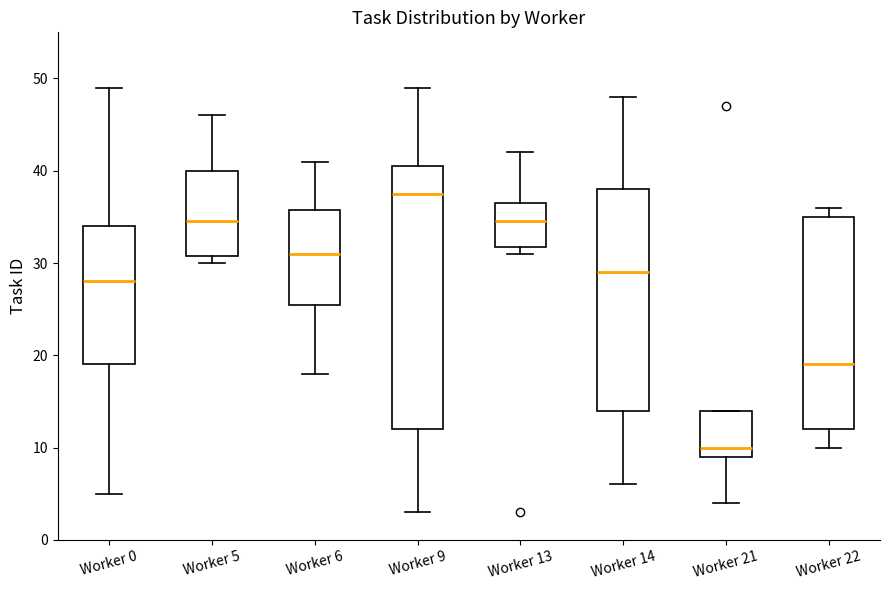

Reading left to right, read every box against the y-axis: the position of its median line, the range the box covers, and the ends of its whiskers. The values are not printed on the chart, so give them approximately, as read against the axis.

Worker 0: median 28, box 19 to 34, whiskers 5 to 49
Worker 5: median 35, box 31 to 40, whiskers 30 to 46
Worker 6: median 31, box 26 to 36, whiskers 18 to 41
Worker 9: median 38, box 12 to 41, whiskers 3 to 49
Worker 13: median 35, box 32 to 37, whiskers 31 to 42
Worker 14: median 29, box 14 to 38, whiskers 6 to 48
Worker 21: median 10, box 9 to 14, whiskers 4 to 14
Worker 22: median 19, box 12 to 35, whiskers 10 to 36